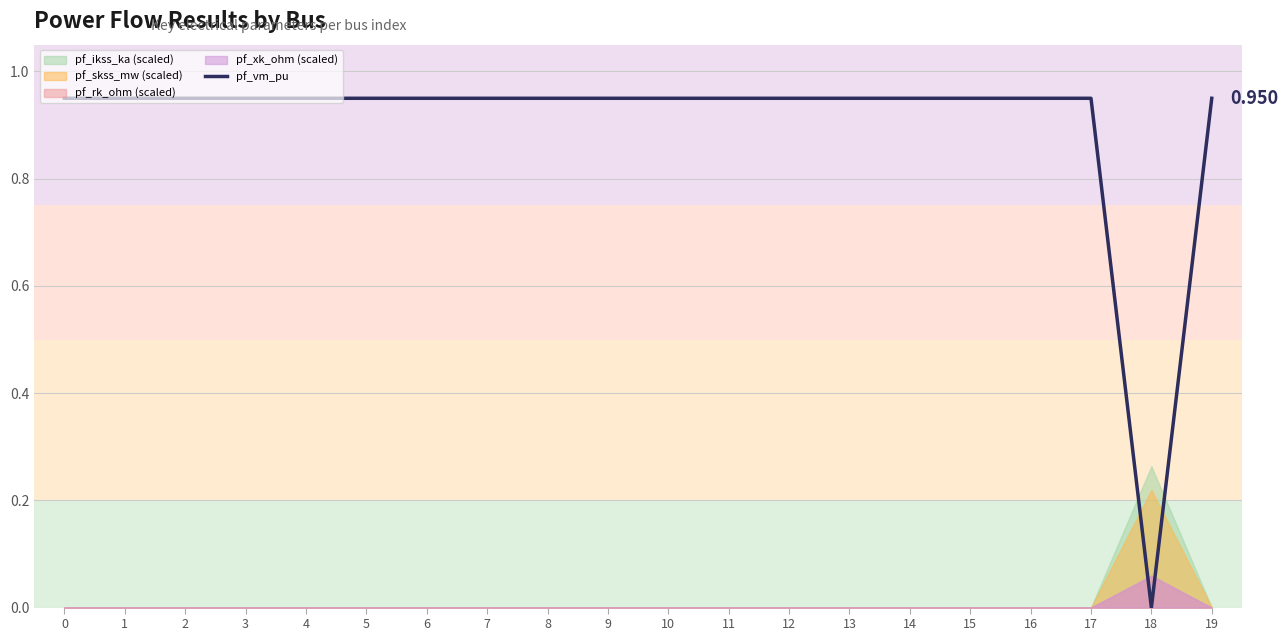

Which has a higher value, 19 or 10?

10